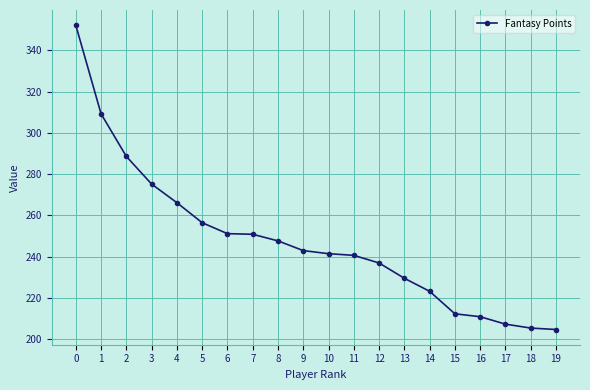

What is the greatest value displayed?

352.1